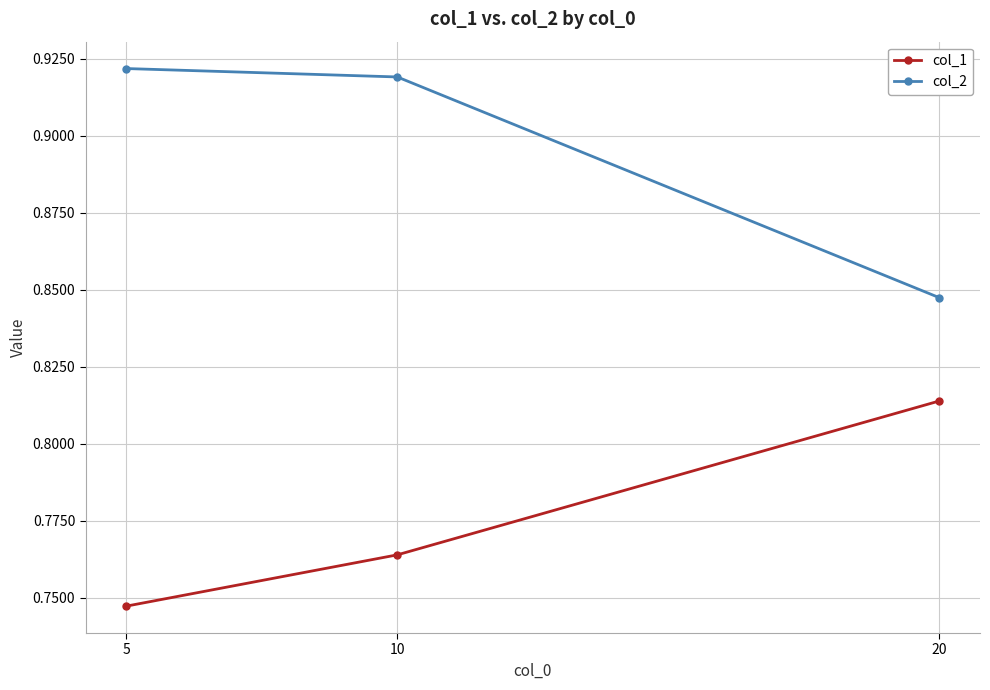

Which category has the lowest value in the col_1 series?

5